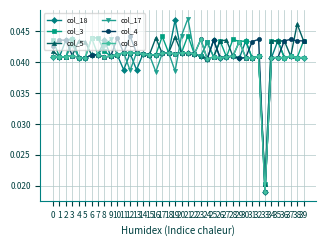

What is the sum of all col_5 values?

1.7